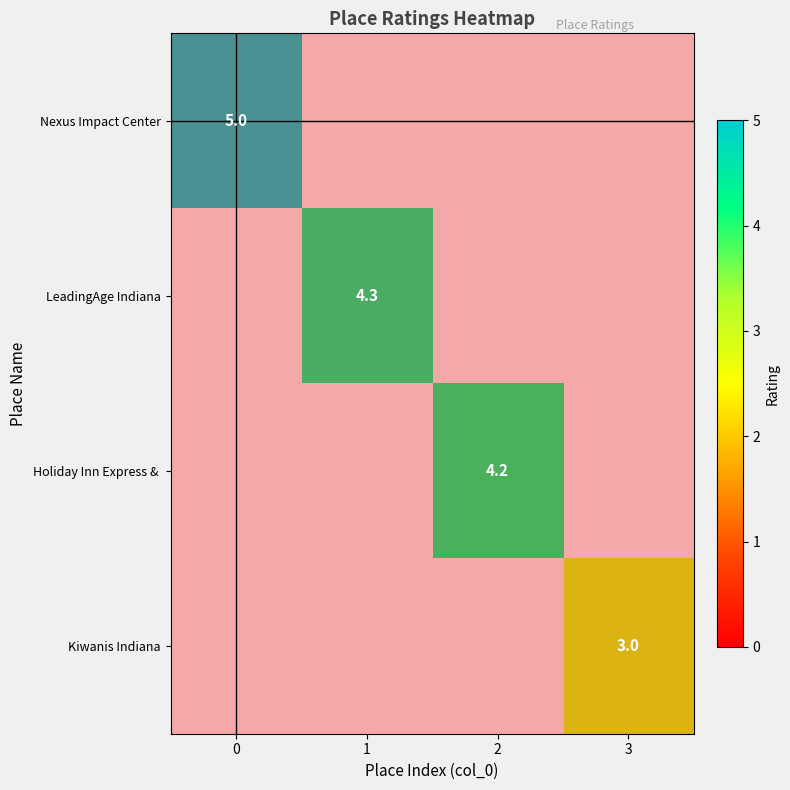

List the series in order of their peak value, lowest first.

Kiwanis Indiana, Holiday Inn Express, LeadingAge Indiana, Nexus Impact Center